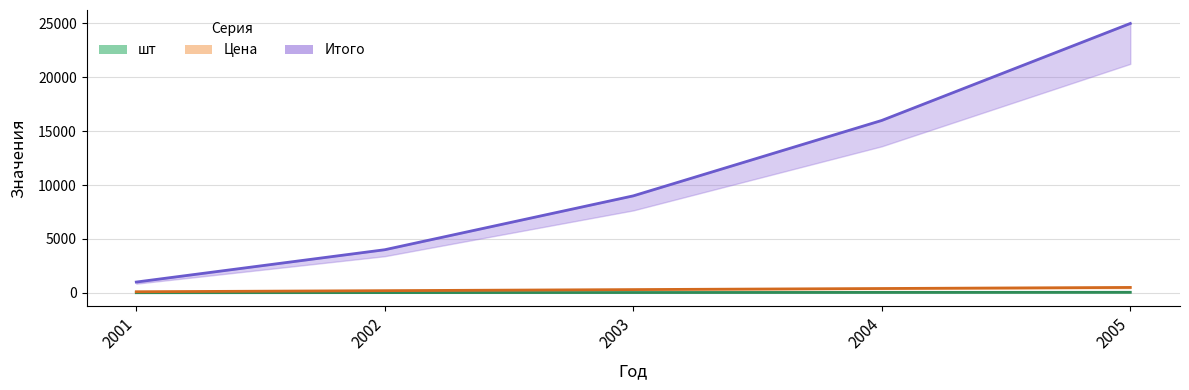

What is the difference between the highest and lowest values at 2005?

24950